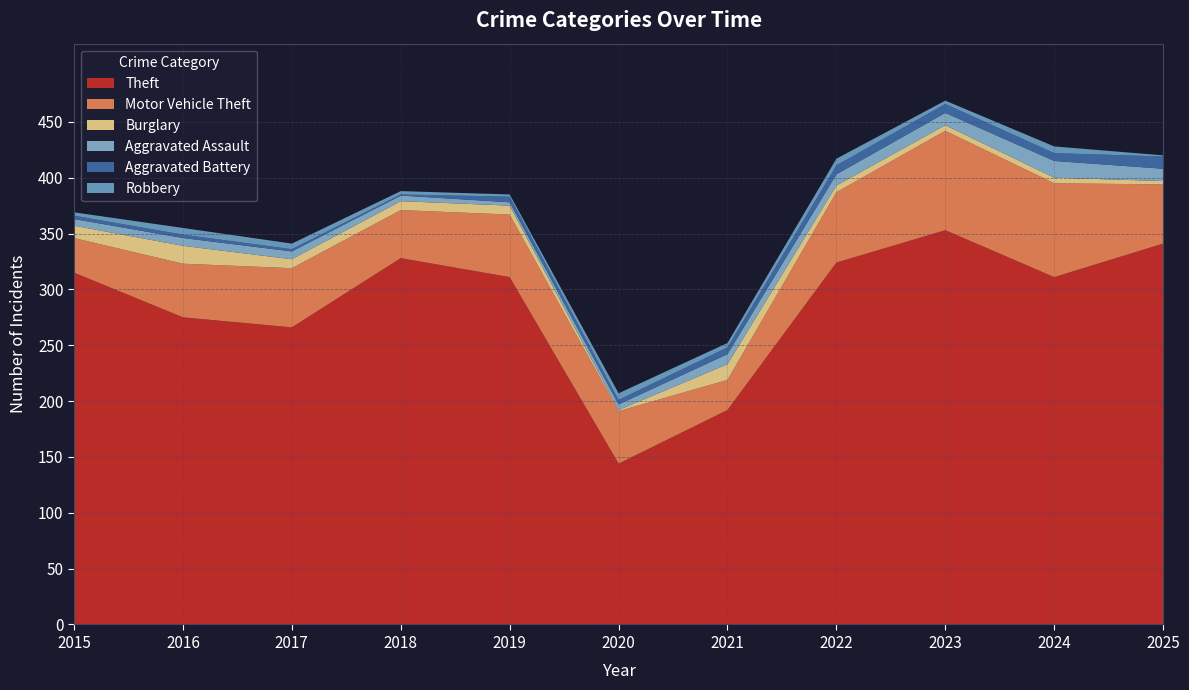

Reading left to right, list all the values displayed in this chart.

Theft: 2015=315	2016=275	2017=266	2018=328	2019=311	2020=144	2021=192	2022=324	2023=353	2024=311	2025=341
Motor Vehicle Theft: 2015=31	2016=48	2017=53	2018=43	2019=56	2020=47	2021=27	2022=63	2023=89	2024=84	2025=53
Burglary: 2015=11	2016=16	2017=8	2018=8	2019=8	2020=1	2021=14	2022=6	2023=5	2024=5	2025=3
Aggravated Assault: 2015=6	2016=7	2017=7	2018=5	2019=3	2020=5	2021=9	2022=10	2023=11	2024=15	2025=11
Aggravated Battery: 2015=3	2016=3	2017=2	2018=1	2019=5	2020=4	2021=6	2022=8	2023=8	2024=7	2025=11
Robbery: 2015=3	2016=6	2017=5	2018=3	2019=2	2020=6	2021=4	2022=6	2023=3	2024=6	2025=1